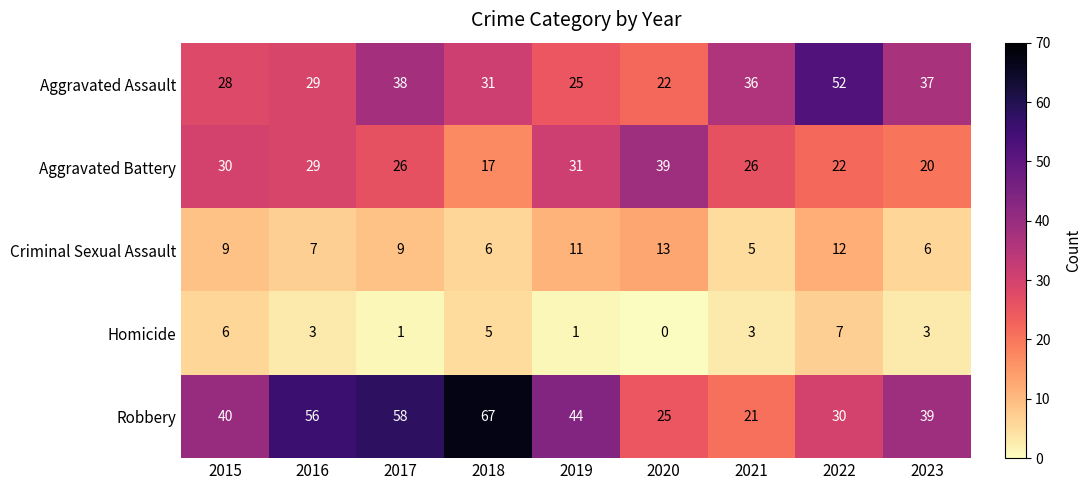

List the series in order of their peak value, highest first.

Robbery, Aggravated Assault, Aggravated Battery, Criminal Sexual Assault, Homicide